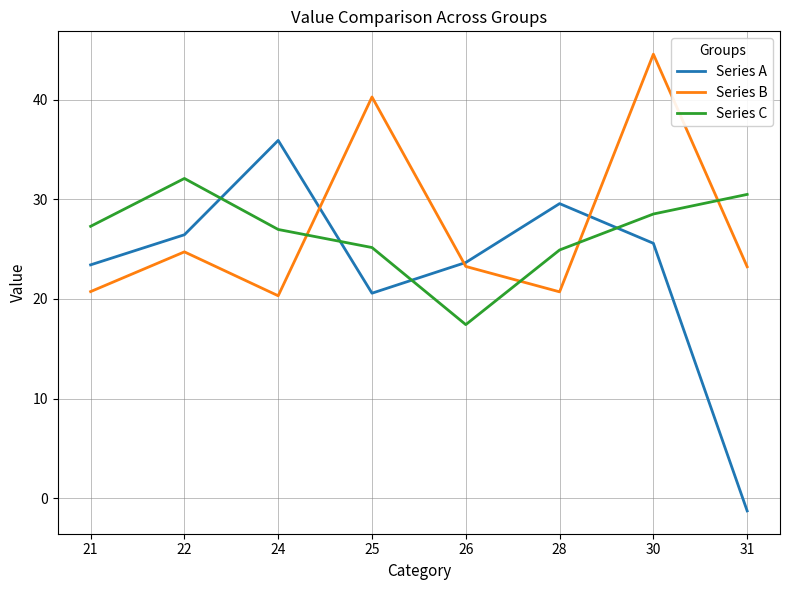

Which series has the largest range (max minus min)?

Series A